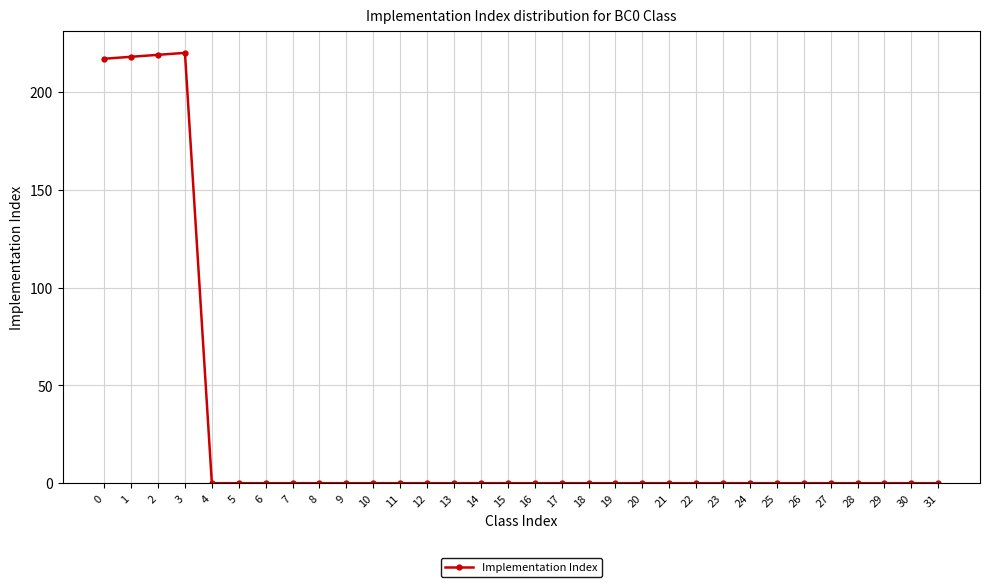

The value at 24 is -145. True or false?

False